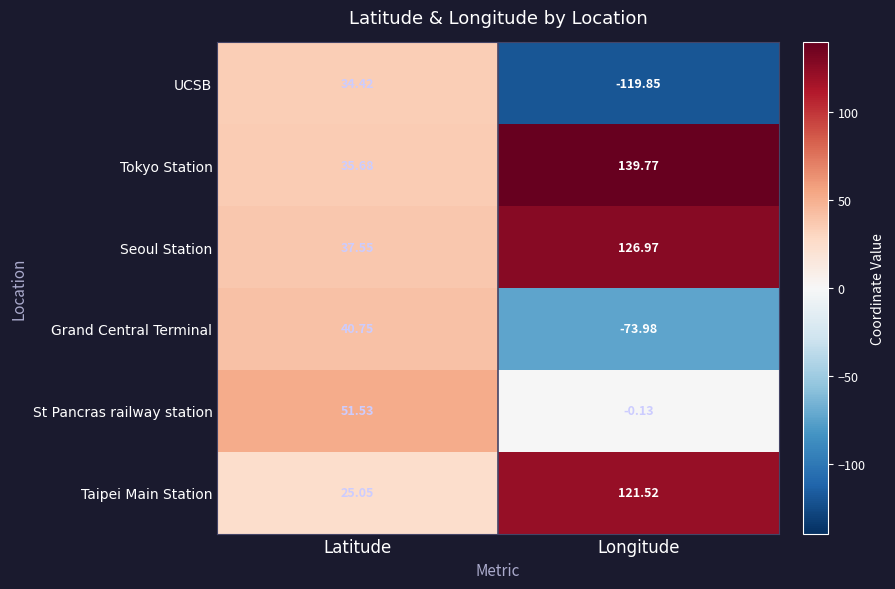

Which series has the widest spread of values?

UCSB